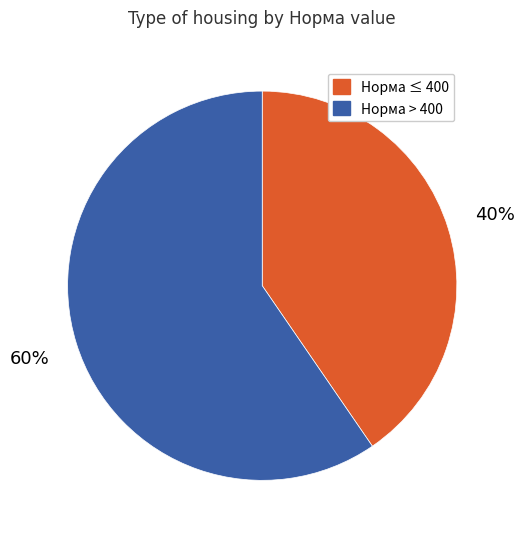

Is there a majority slice in this chart?

Yes